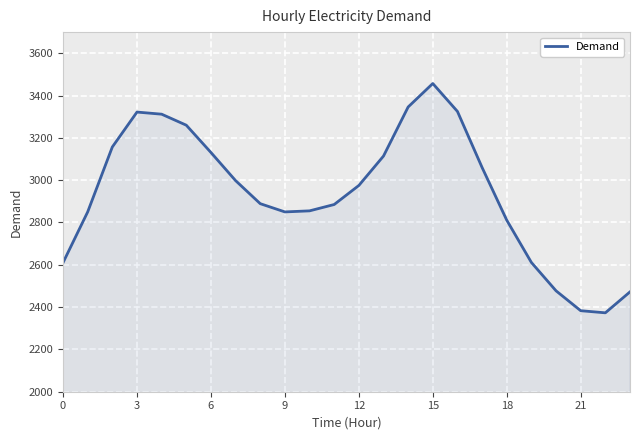

What is the greatest value displayed?

3457